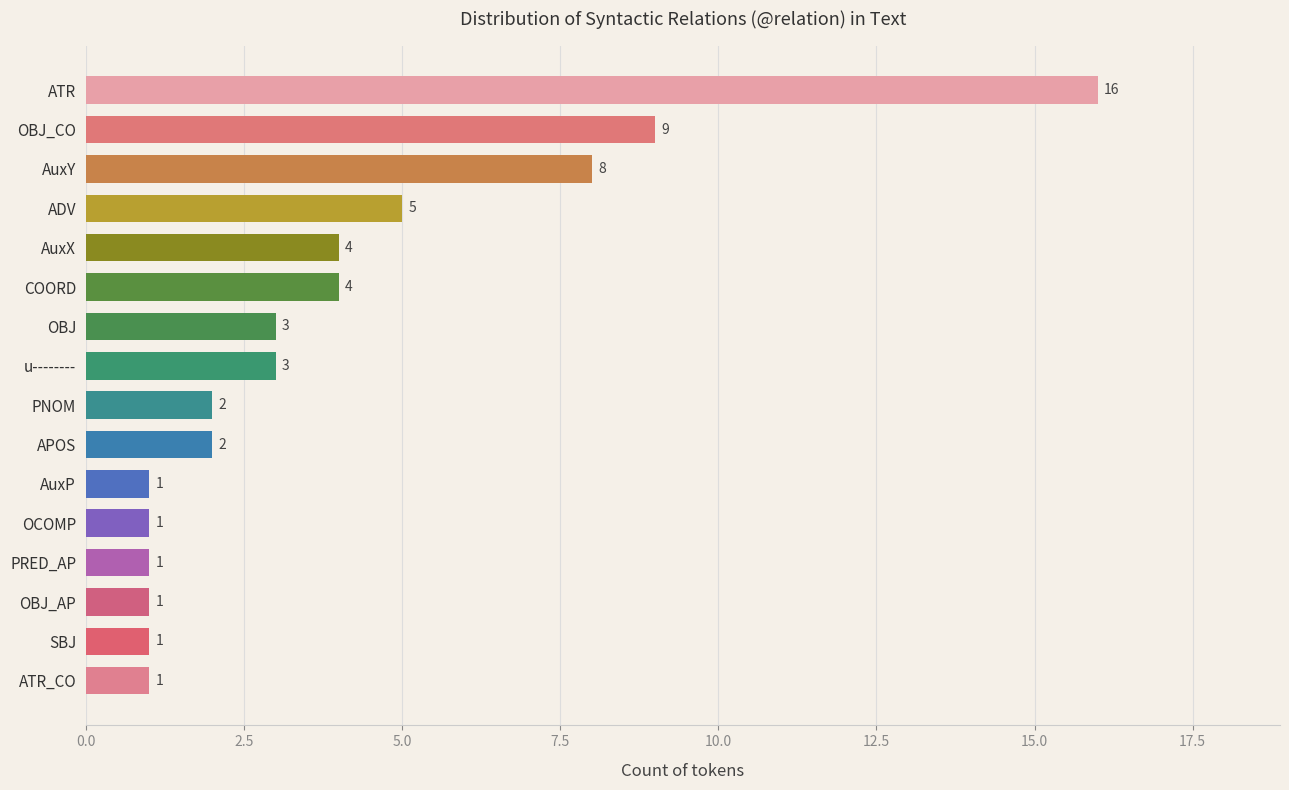

What is the ratio of the value at AuxP to the value at PRED_AP?

1.0